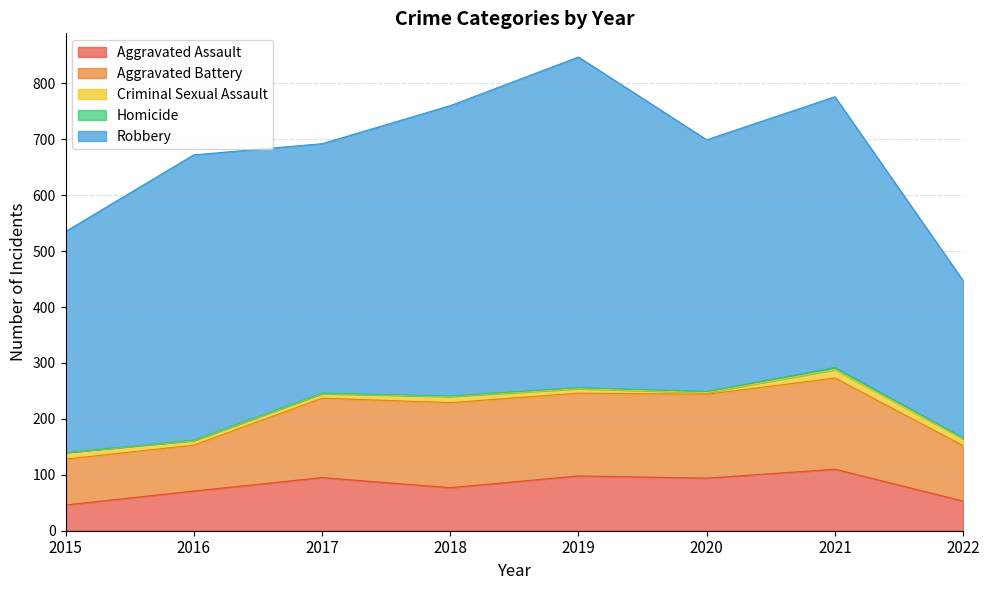

At 2019, list the series in order from largest to smallest.

Robbery, Aggravated Battery, Aggravated Assault, Criminal Sexual Assault, Homicide